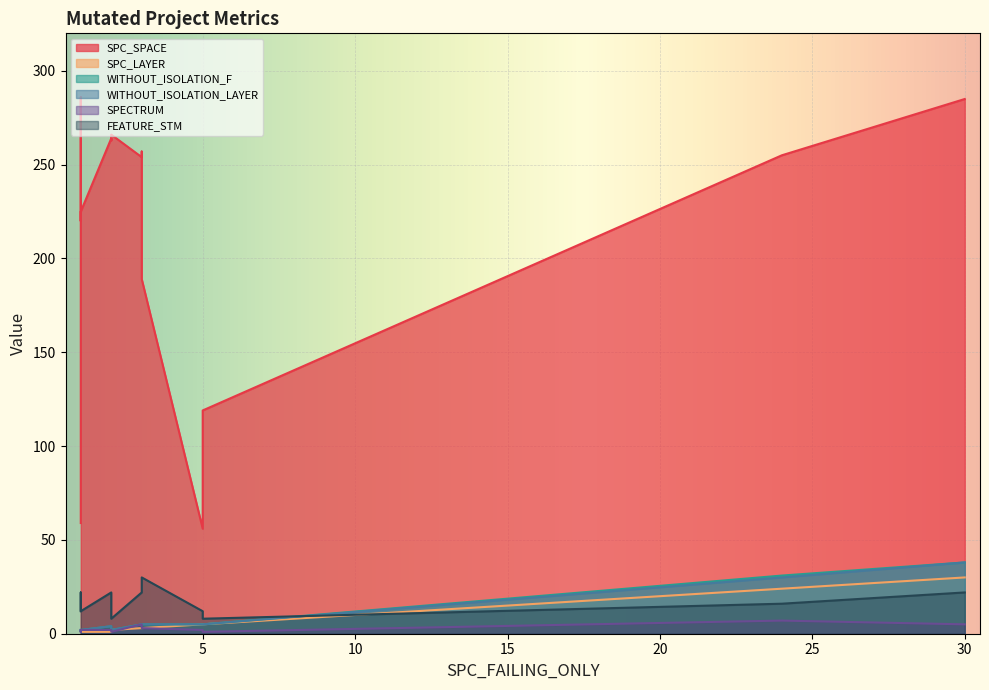

Reading right to left, what are all the values shown in this chart?

SPC_SPACE: Weight.ElevatorSystem.Elevator.ODL_2=255	Empty.PL_Interface_impl.AOIU_1=189	Empty.ElevatorSystem.Environment.AORB_1=286	Empty.ElevatorSystem.Environment.AOIU_6=285	Empty.ElevatorSystem.Environment.AOIS_13=220	Empty.ElevatorSystem.Environment.AOIU_5=225	Empty.ElevatorSystem.Environment.LOI_6=257	Weight.ElevatorSystem.Elevator.ASRS_5=266	Empty.PL_Interface_impl.AOIU_2=264	Empty.ElevatorSystem.Environment.AOIU_1=59	Empty.ElevatorSystem.Environment.AOIU_4=254	Weight.ElevatorSystem.Elevator.ASRS_6=263	Empty.ElevatorSystem.Environment.AORS_1=56	Weight.ElevatorSystem.Elevator.ASRS_2=119
SPC_LAYER: Weight.ElevatorSystem.Elevator.ODL_2=24	Empty.PL_Interface_impl.AOIU_1=3	Empty.ElevatorSystem.Environment.AORB_1=1	Empty.ElevatorSystem.Environment.AOIU_6=30	Empty.ElevatorSystem.Environment.AOIS_13=1	Empty.ElevatorSystem.Environment.AOIU_5=1	Empty.ElevatorSystem.Environment.LOI_6=3	Weight.ElevatorSystem.Elevator.ASRS_5=2	Empty.PL_Interface_impl.AOIU_2=1	Empty.ElevatorSystem.Environment.AOIU_1=1	Empty.ElevatorSystem.Environment.AOIU_4=3	Weight.ElevatorSystem.Elevator.ASRS_6=2	Empty.ElevatorSystem.Environment.AORS_1=5	Weight.ElevatorSystem.Elevator.ASRS_2=5
WITHOUT_ISOLATION_F: Weight.ElevatorSystem.Elevator.ODL_2=31	Empty.PL_Interface_impl.AOIU_1=5	Empty.ElevatorSystem.Environment.AORB_1=2	Empty.ElevatorSystem.Environment.AOIU_6=38	Empty.ElevatorSystem.Environment.AOIS_13=1	Empty.ElevatorSystem.Environment.AOIU_5=2	Empty.ElevatorSystem.Environment.LOI_6=5	Weight.ElevatorSystem.Elevator.ASRS_5=2	Empty.PL_Interface_impl.AOIU_2=4	Empty.ElevatorSystem.Environment.AOIU_1=2	Empty.ElevatorSystem.Environment.AOIU_4=5	Weight.ElevatorSystem.Elevator.ASRS_6=2	Empty.ElevatorSystem.Environment.AORS_1=5	Weight.ElevatorSystem.Elevator.ASRS_2=5
WITHOUT_ISOLATION_LAYER: Weight.ElevatorSystem.Elevator.ODL_2=30	Empty.PL_Interface_impl.AOIU_1=5	Empty.ElevatorSystem.Environment.AORB_1=2	Empty.ElevatorSystem.Environment.AOIU_6=38	Empty.ElevatorSystem.Environment.AOIS_13=1	Empty.ElevatorSystem.Environment.AOIU_5=2	Empty.ElevatorSystem.Environment.LOI_6=5	Weight.ElevatorSystem.Elevator.ASRS_5=2	Empty.PL_Interface_impl.AOIU_2=4	Empty.ElevatorSystem.Environment.AOIU_1=2	Empty.ElevatorSystem.Environment.AOIU_4=5	Weight.ElevatorSystem.Elevator.ASRS_6=2	Empty.ElevatorSystem.Environment.AORS_1=5	Weight.ElevatorSystem.Elevator.ASRS_2=5
SPECTRUM: Weight.ElevatorSystem.Elevator.ODL_2=7	Empty.PL_Interface_impl.AOIU_1=3	Empty.ElevatorSystem.Environment.AORB_1=2	Empty.ElevatorSystem.Environment.AOIU_6=5	Empty.ElevatorSystem.Environment.AOIS_13=1	Empty.ElevatorSystem.Environment.AOIU_5=2	Empty.ElevatorSystem.Environment.LOI_6=5	Weight.ElevatorSystem.Elevator.ASRS_5=1	Empty.PL_Interface_impl.AOIU_2=2	Empty.ElevatorSystem.Environment.AOIU_1=2	Empty.ElevatorSystem.Environment.AOIU_4=5	Weight.ElevatorSystem.Elevator.ASRS_6=1	Empty.ElevatorSystem.Environment.AORS_1=2	Weight.ElevatorSystem.Elevator.ASRS_2=1
FEATURE_STM: Weight.ElevatorSystem.Elevator.ODL_2=16	Empty.PL_Interface_impl.AOIU_1=30	Empty.ElevatorSystem.Environment.AORB_1=22	Empty.ElevatorSystem.Environment.AOIU_6=22	Empty.ElevatorSystem.Environment.AOIS_13=22	Empty.ElevatorSystem.Environment.AOIU_5=12	Empty.ElevatorSystem.Environment.LOI_6=22	Weight.ElevatorSystem.Elevator.ASRS_5=8	Empty.PL_Interface_impl.AOIU_2=22	Empty.ElevatorSystem.Environment.AOIU_1=12	Empty.ElevatorSystem.Environment.AOIU_4=22	Weight.ElevatorSystem.Elevator.ASRS_6=8	Empty.ElevatorSystem.Environment.AORS_1=12	Weight.ElevatorSystem.Elevator.ASRS_2=8